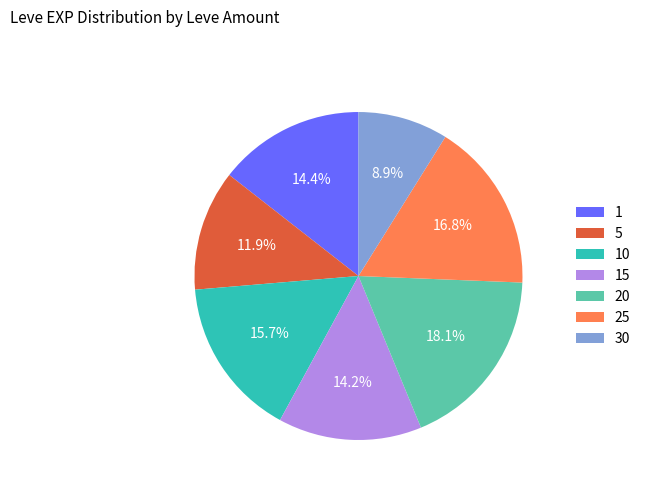

Is the sum of 15 and 25 greater than half?

No